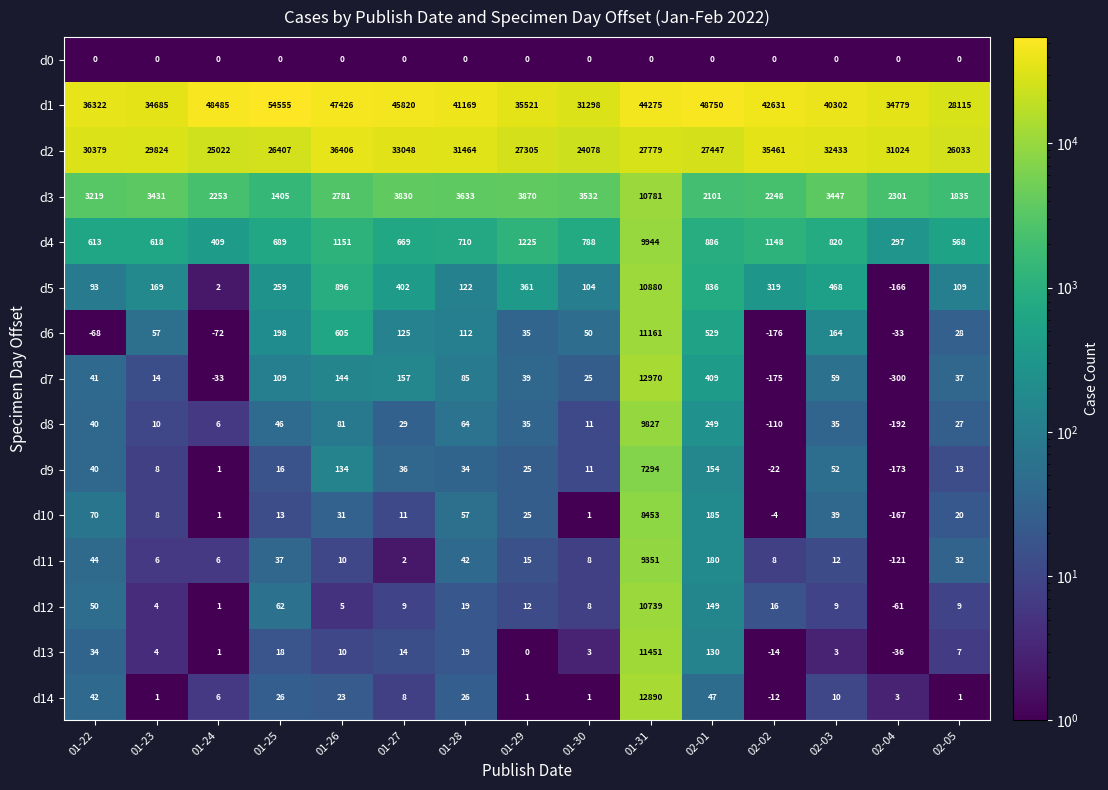

Which series has the largest range (max minus min)?

d1